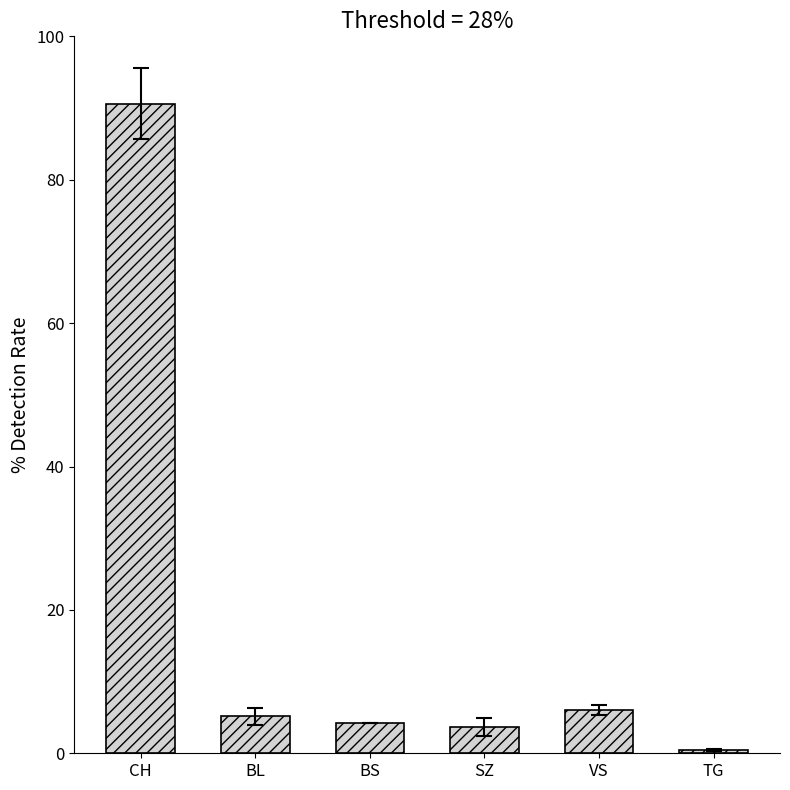

At which label does the data first exceed 5?

CH